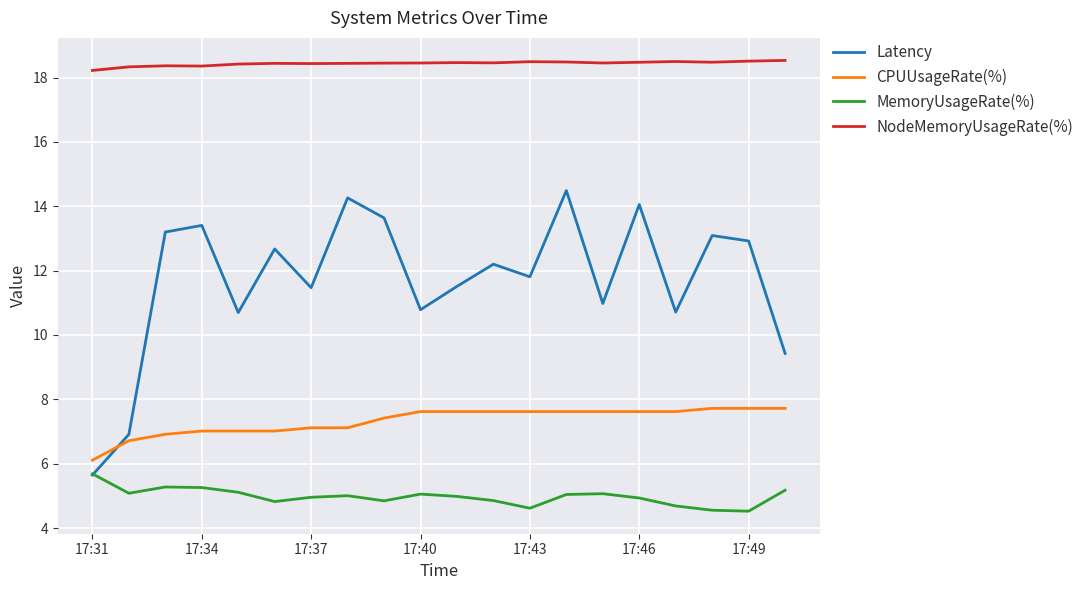

True or false: CPUUsageRate(%) and MemoryUsageRate(%) intersect in this chart.

False